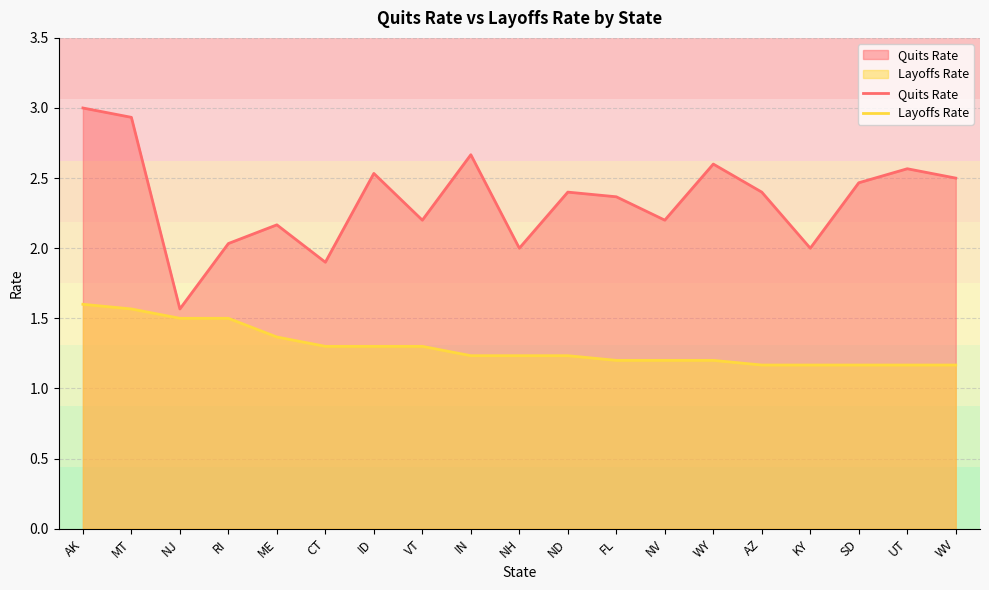

Does the chart have visible grid lines?

Yes